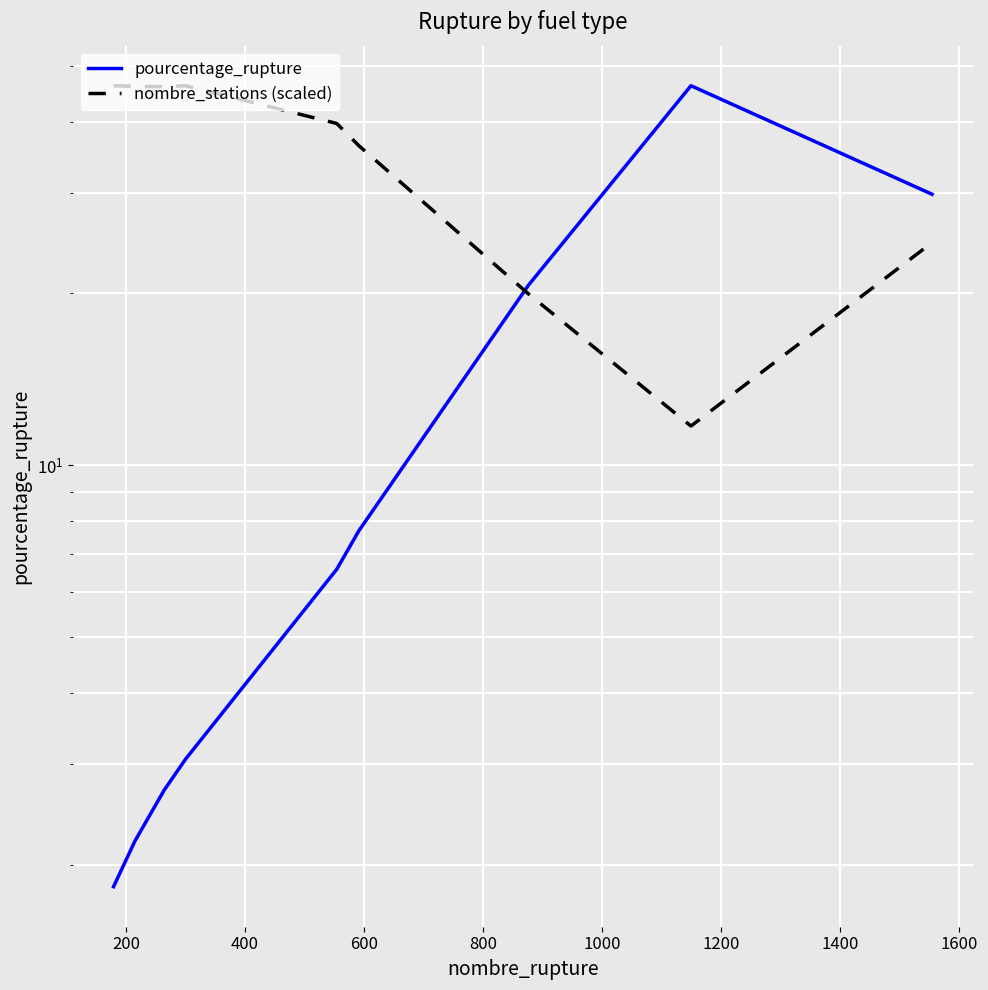

Is the value of nombre_stations (scaled) at 800 greater than the value of pourcentage_rupture at 1400?

No